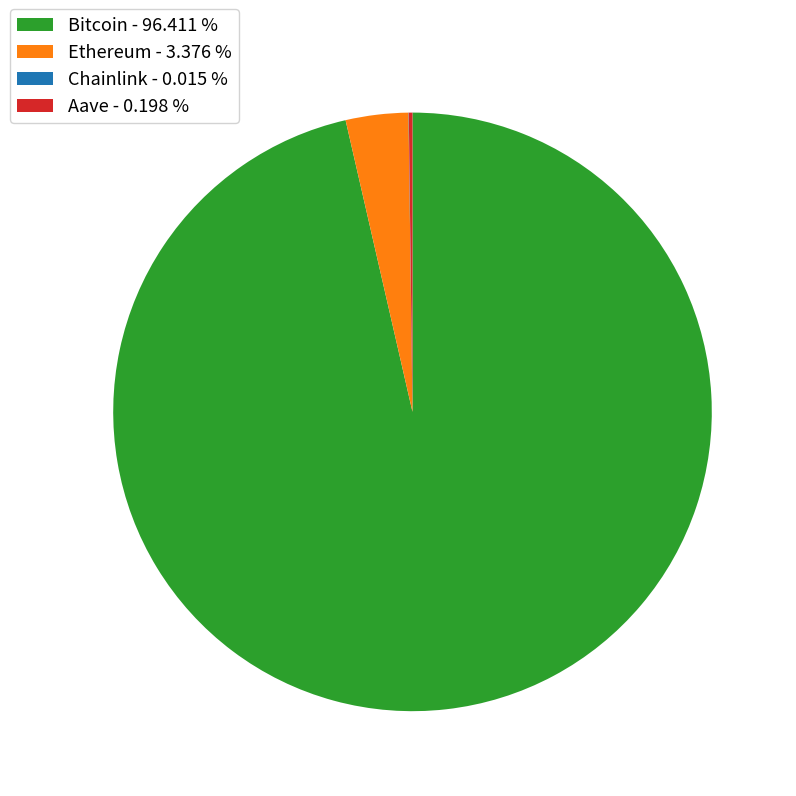

Is there any slice that represents more than half of the pie?

Yes